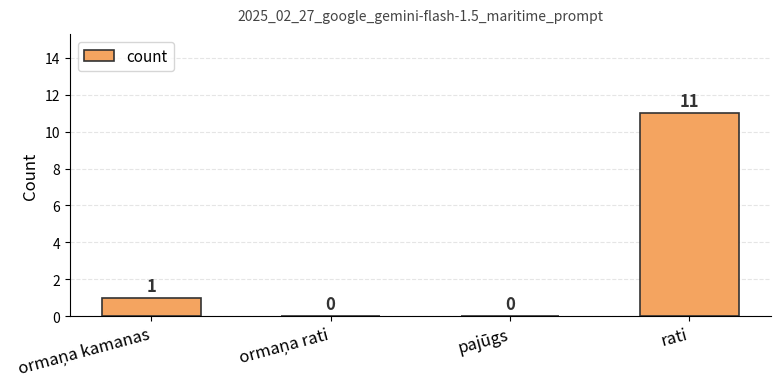

True or false: the data shows 7 at pajūgs.

False